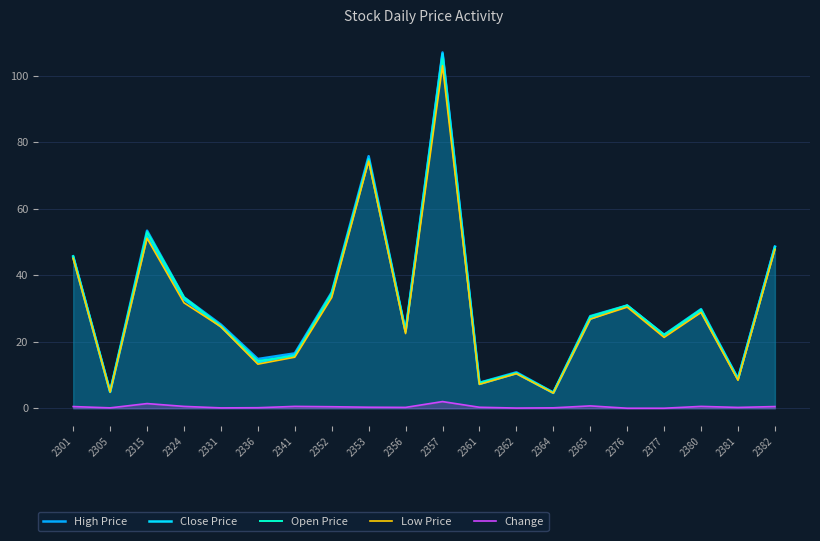

What is the sum of all Open Price values?

619.0